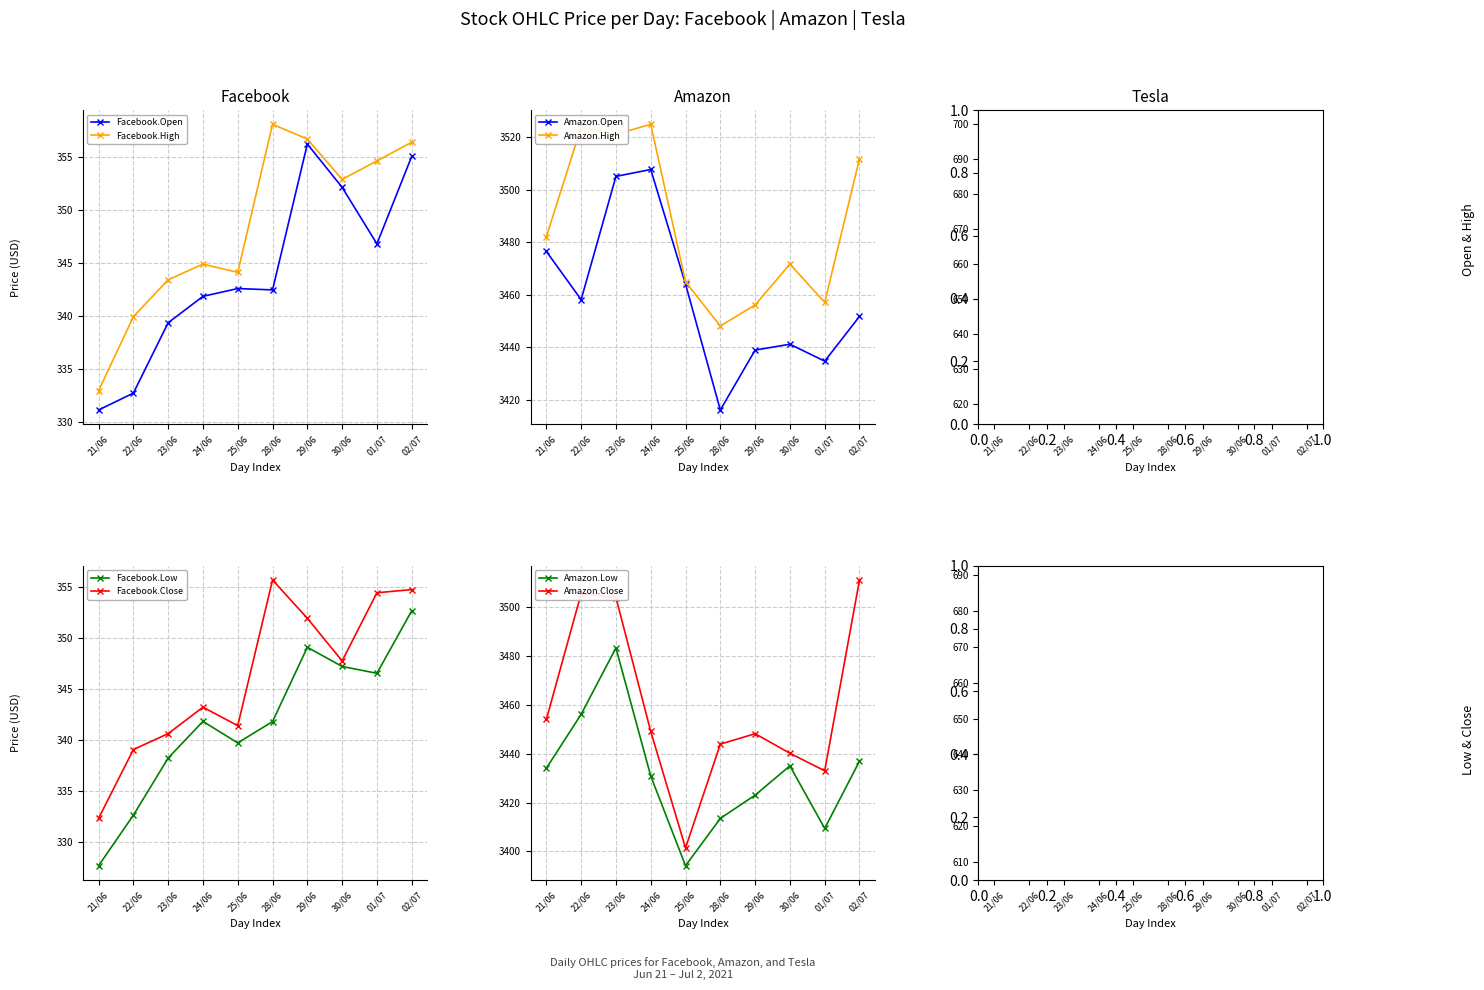

At which label is Facebook closest to 343?

24/06